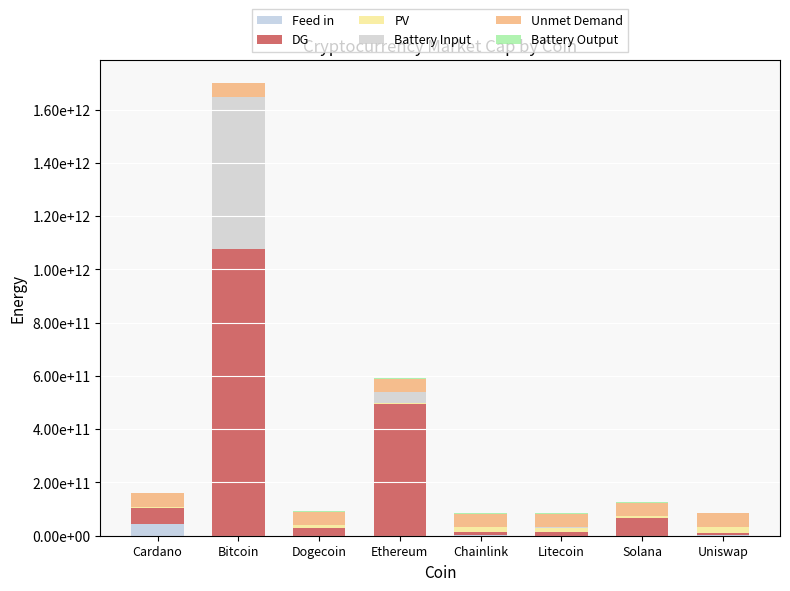

At which label does Feed in first exceed 508180963?

Cardano